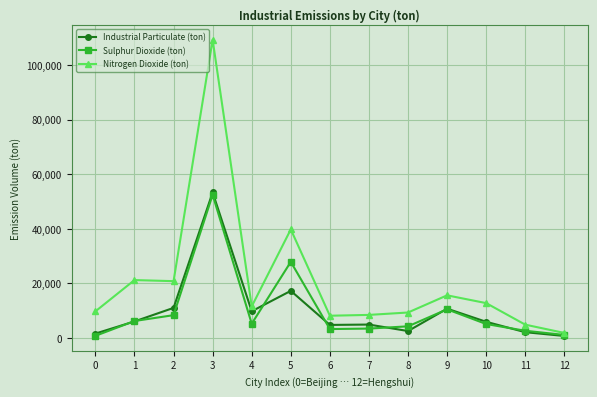

At which category is the sum across all series the highest?

3